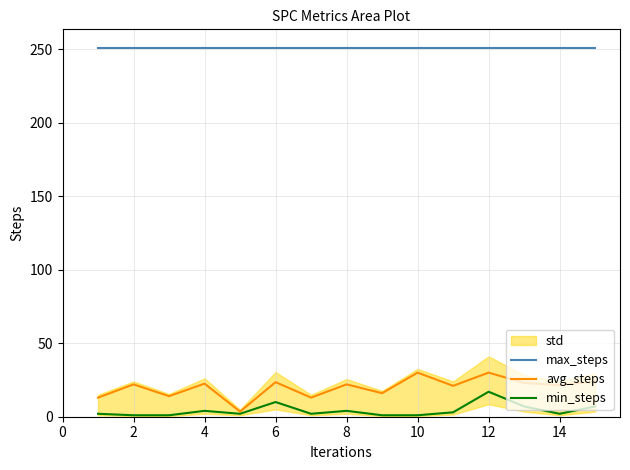

What is the lowest value of the max_steps series?

251.0